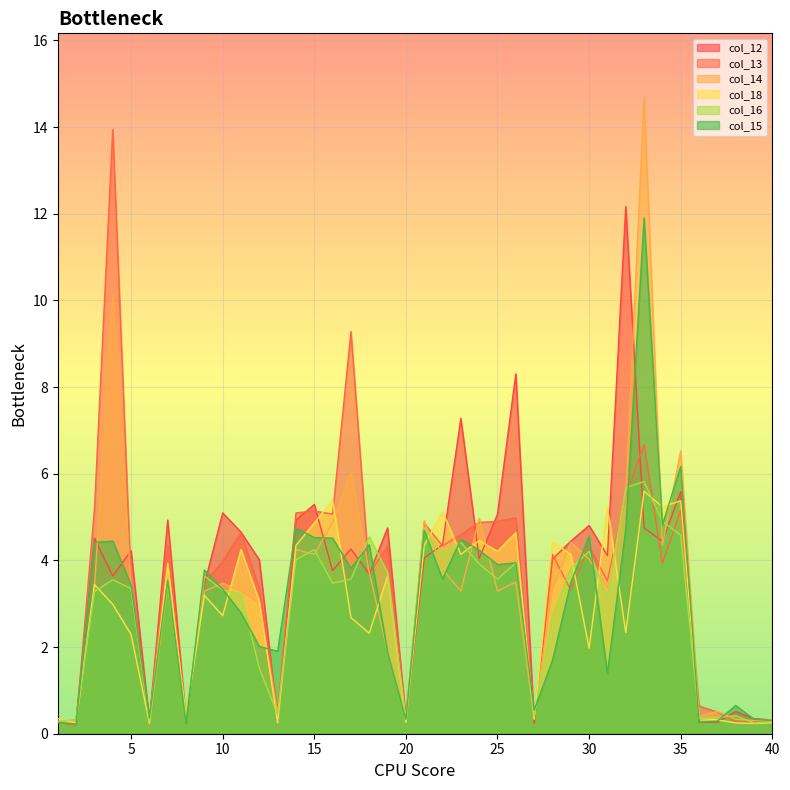

How many data points in col_13 are above 4?

20